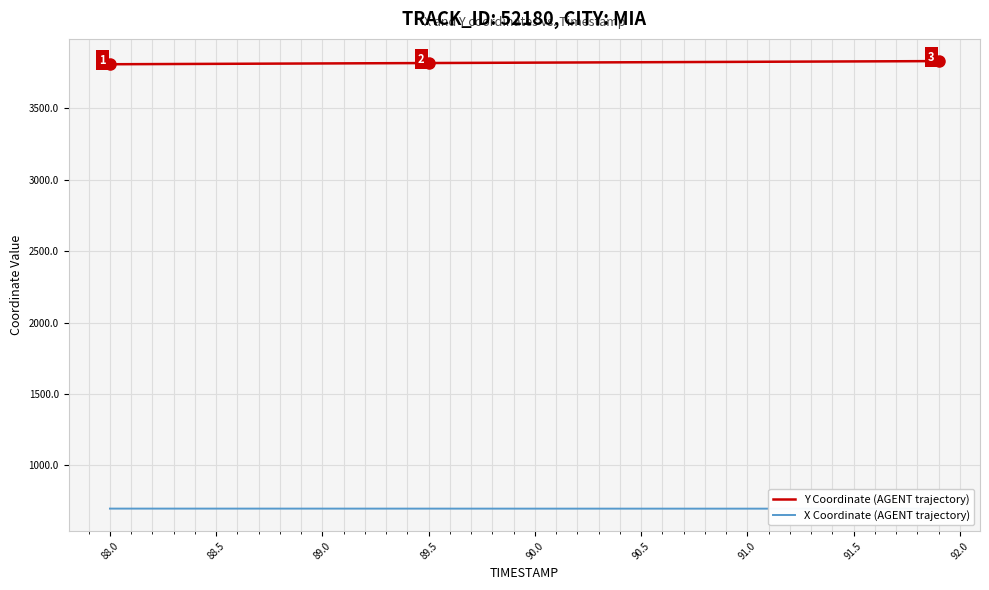

What is the maximum value for Y Coordinate (AGENT trajectory)?

3831.9